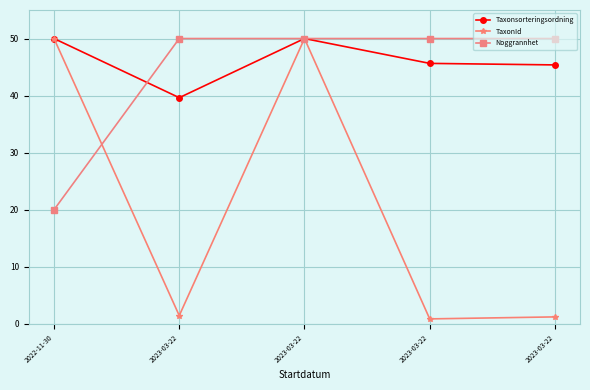

What are all the series names shown in the legend?

Taxonsorteringsordning, TaxonId, Noggrannhet